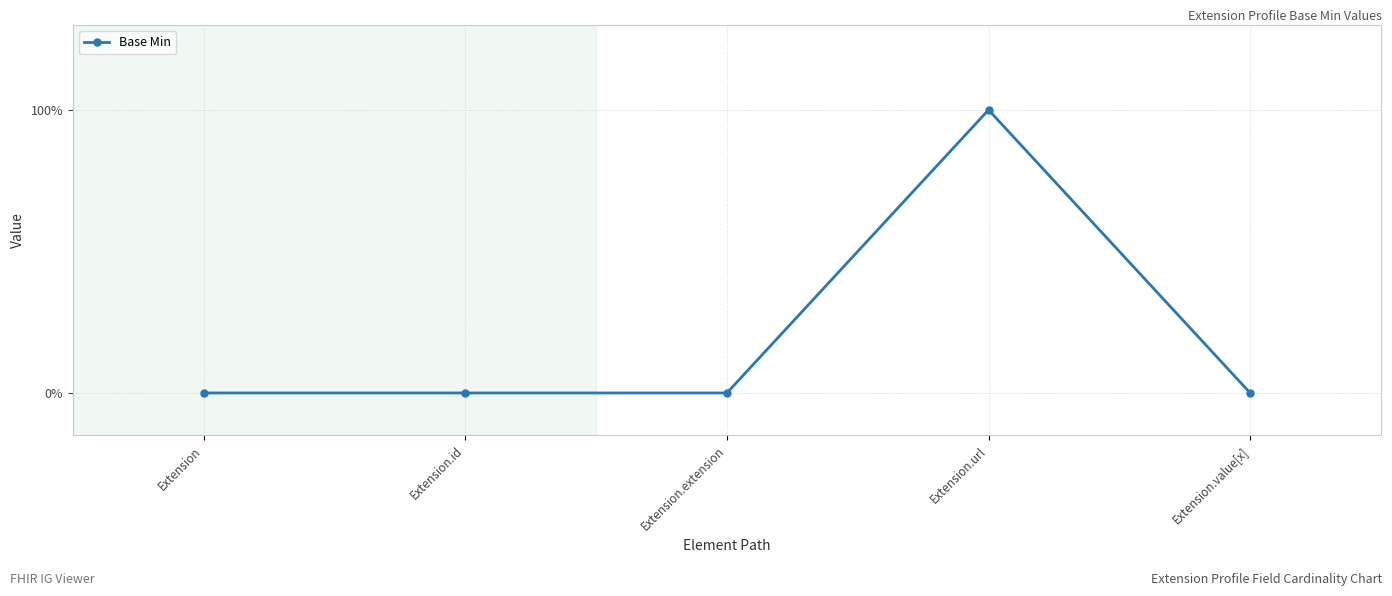

List the labels in order of value, smallest first.

Extension, Extension.id, Extension.extension, Extension.value[x], Extension.url